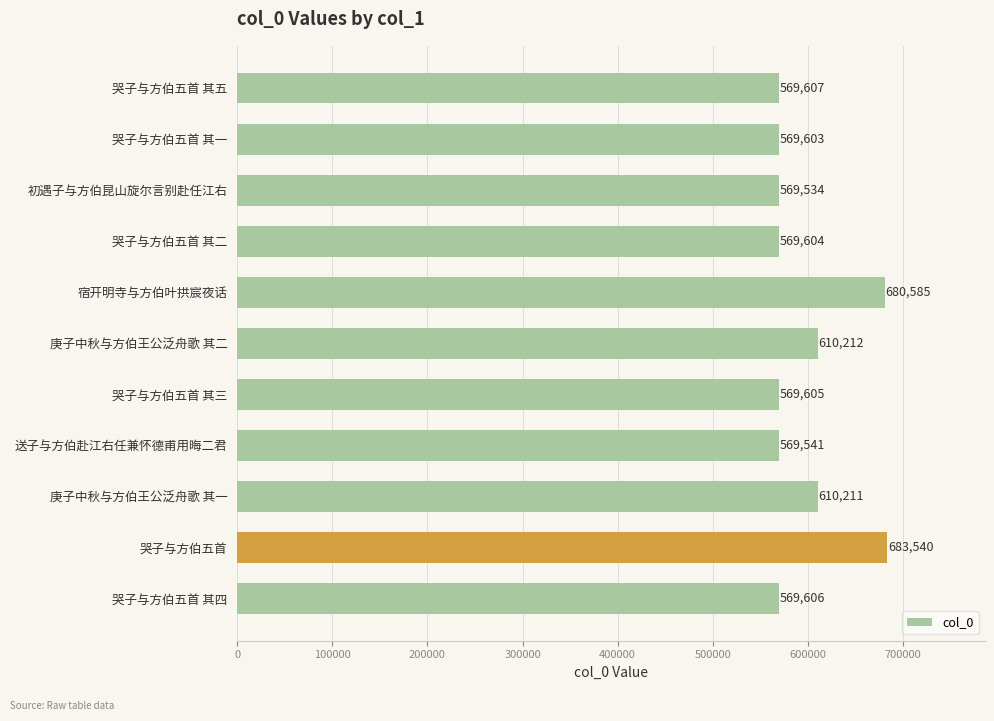

The value at 送子与方伯赴江右任兼怀德甫用晦二君 is 569541. True or false?

True